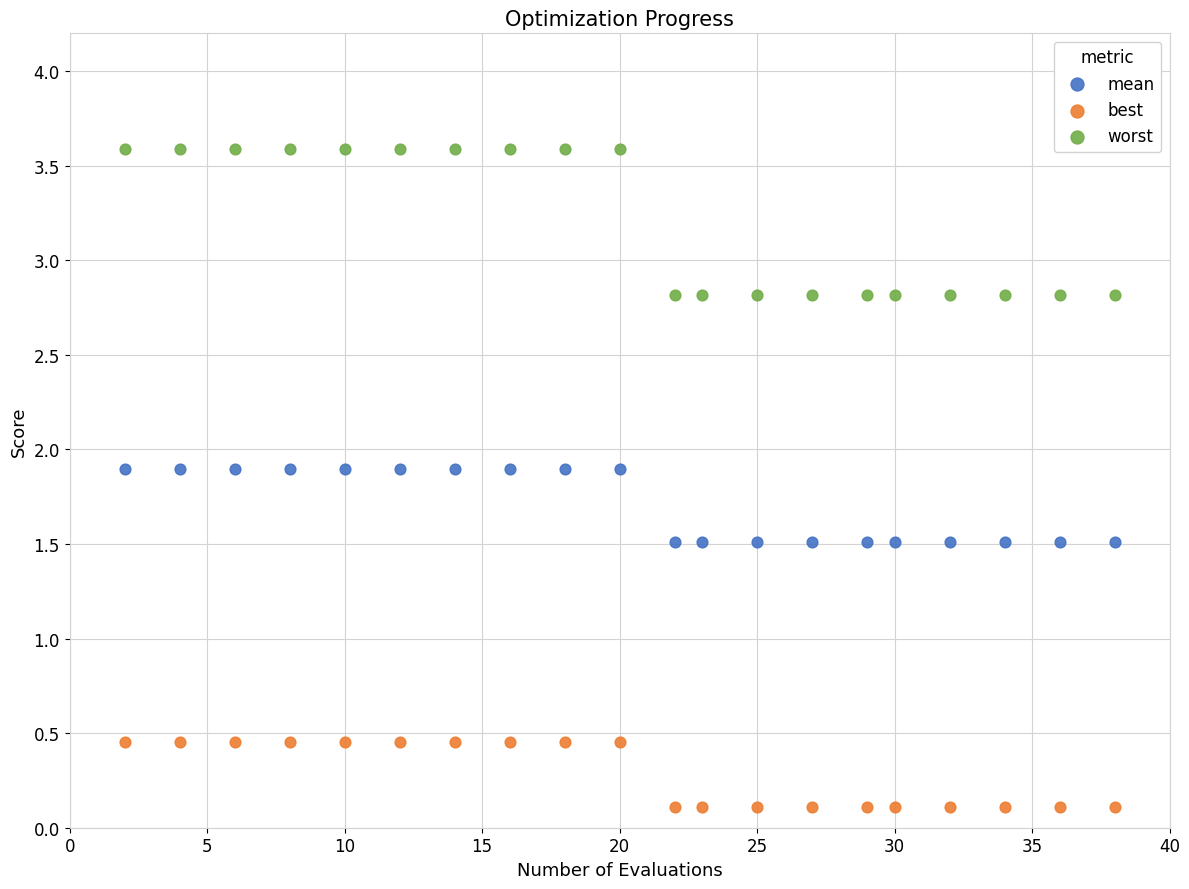

Which series contains the highest Y value?

worst